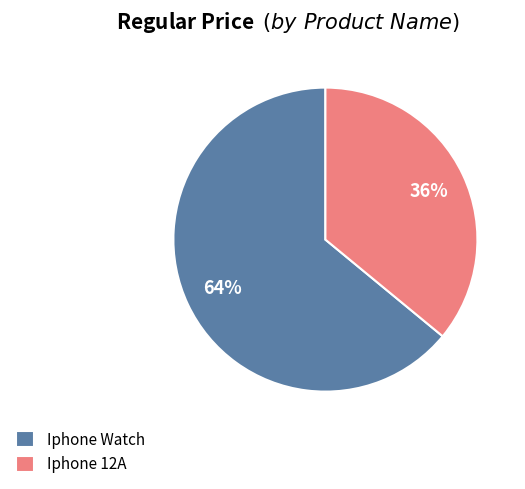

Approximately how many times larger is the value at Iphone 12A compared to Iphone Watch?

0.6